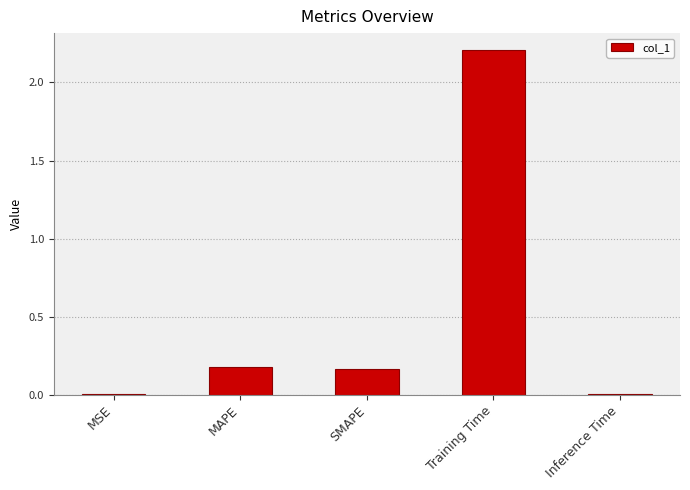

True or false: the data shows 0.0 at Inference Time.

True